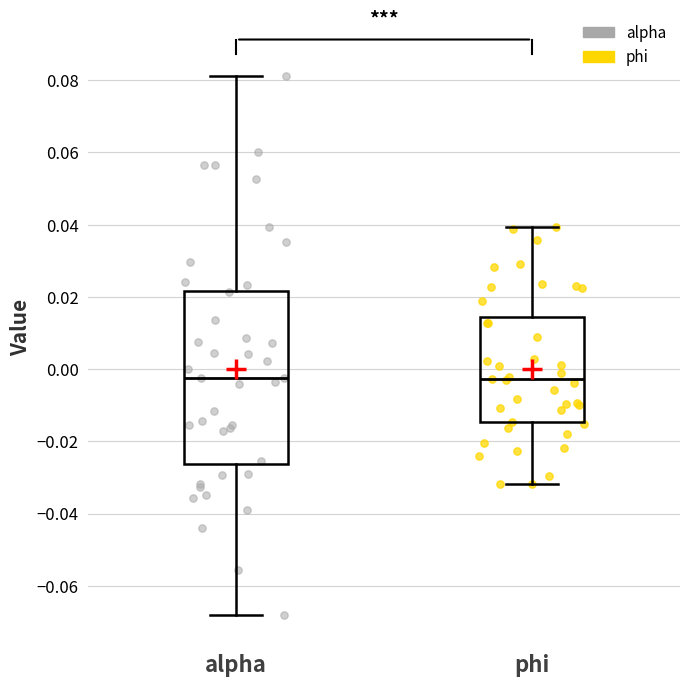

Reading left to right, read every box against the y-axis: the position of its median line, the range the box covers, and the ends of its whiskers. The values are not printed on the chart, so give them approximately, as read against the axis.

alpha: median -0.002, box -0.026 to 0.022, whiskers -0.068 to 0.082
phi: median -0.002, box -0.014 to 0.014, whiskers -0.032 to 0.040